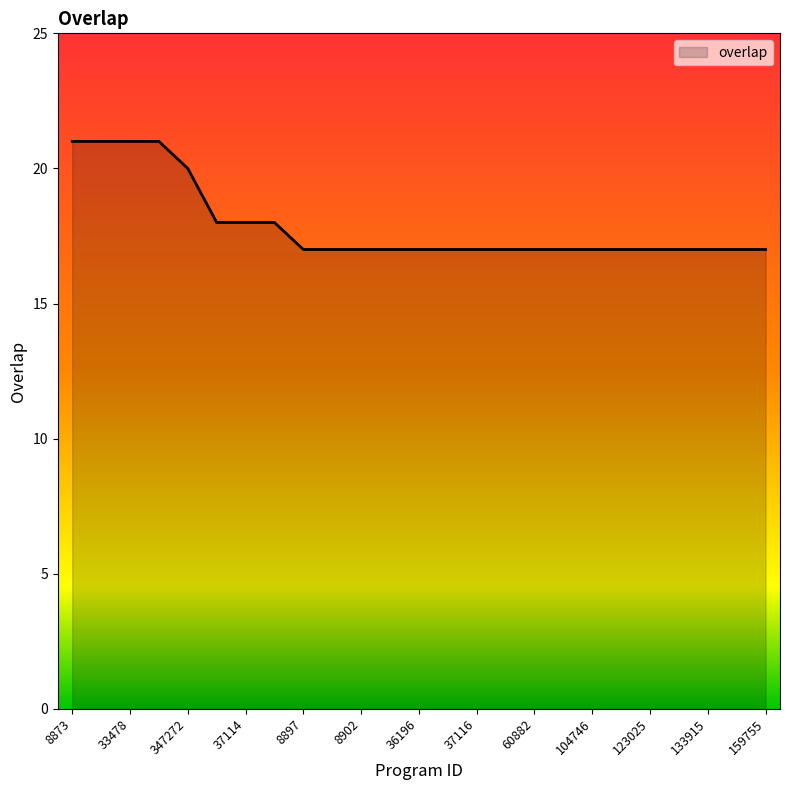

What is the difference between the maximum and minimum values?

4